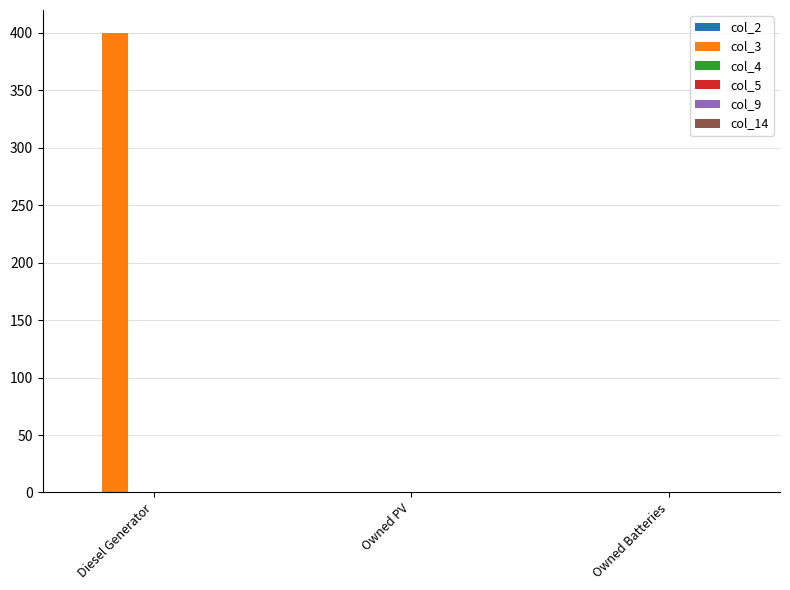

What is the sum of the values at Diesel Generator and Owned PV?

400